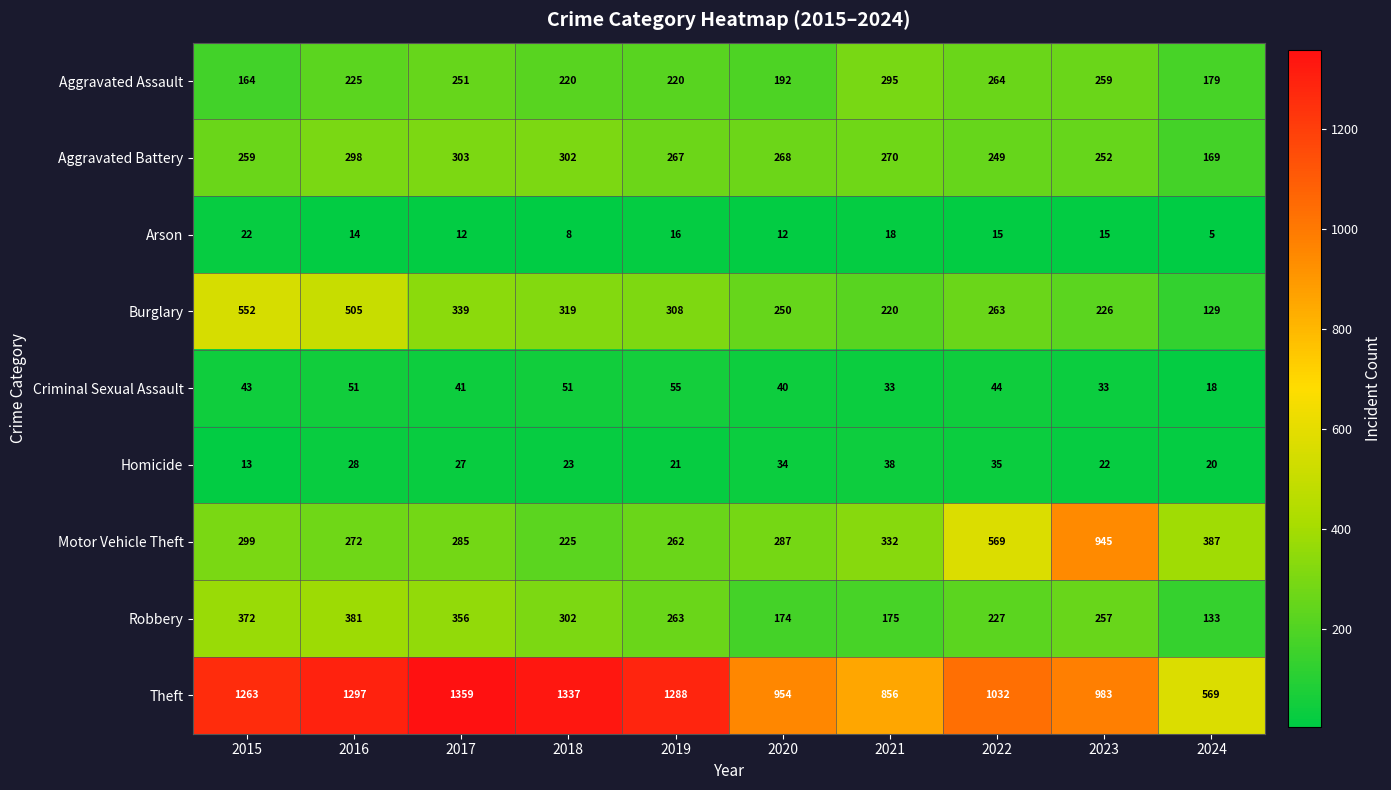

Rank the series at 2023 from lowest to highest value.

Arson, Homicide, Criminal Sexual Assault, Burglary, Aggravated Battery, Robbery, Aggravated Assault, Motor Vehicle Theft, Theft